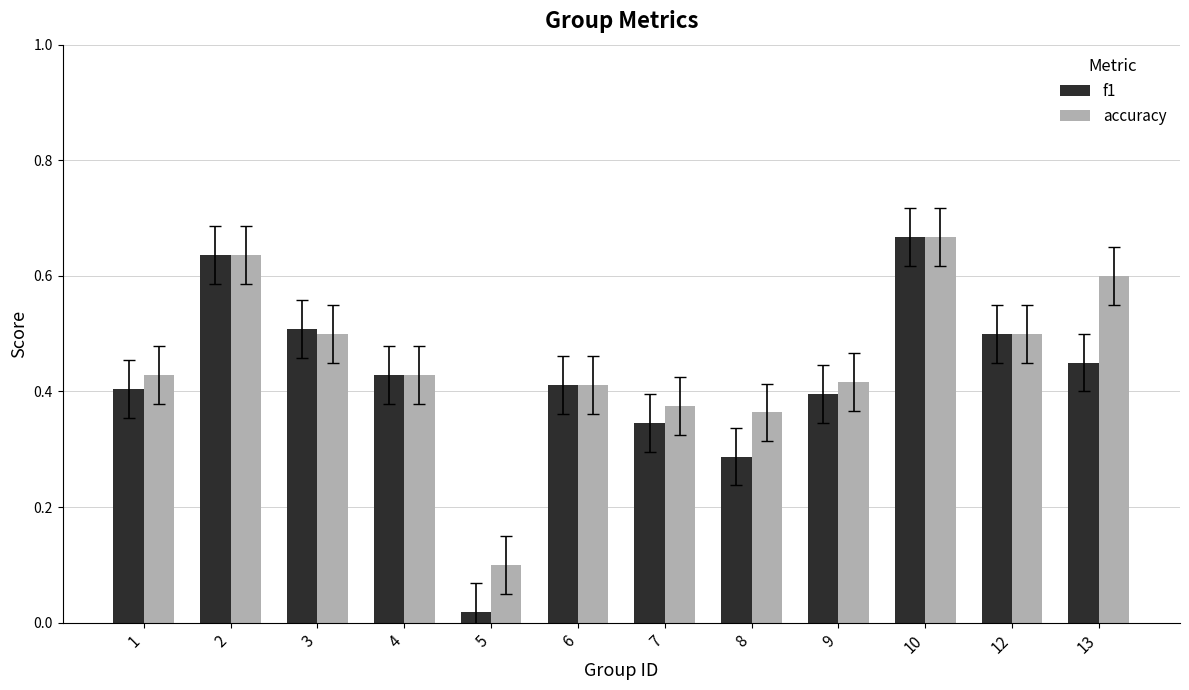

True or false: accuracy has a value of 0.1 at 5.

True